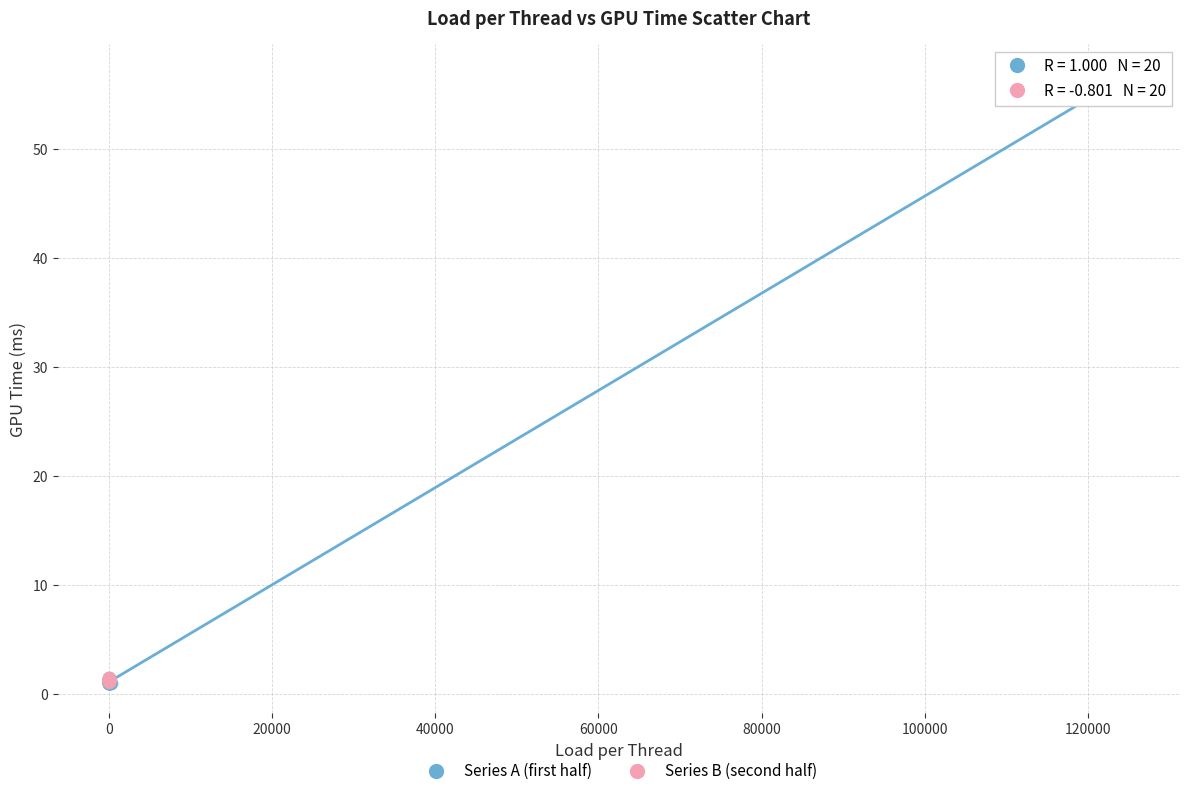

Which series contains the highest Y value?

Series A (first half)